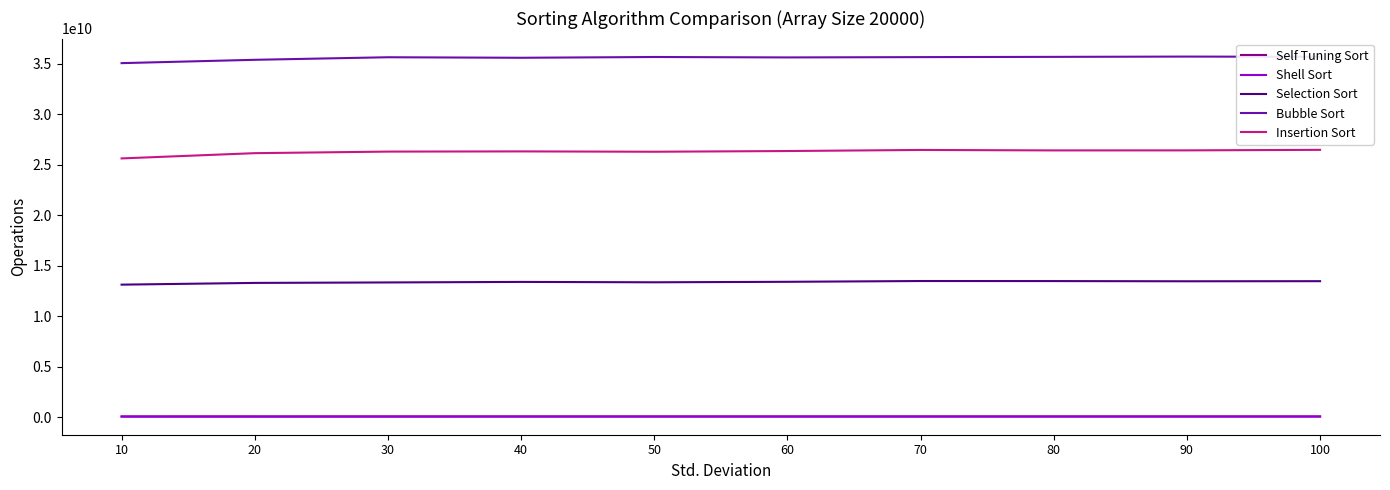

What are all the series names shown in the legend?

Self Tuning Sort, Shell Sort, Selection Sort, Bubble Sort, Insertion Sort